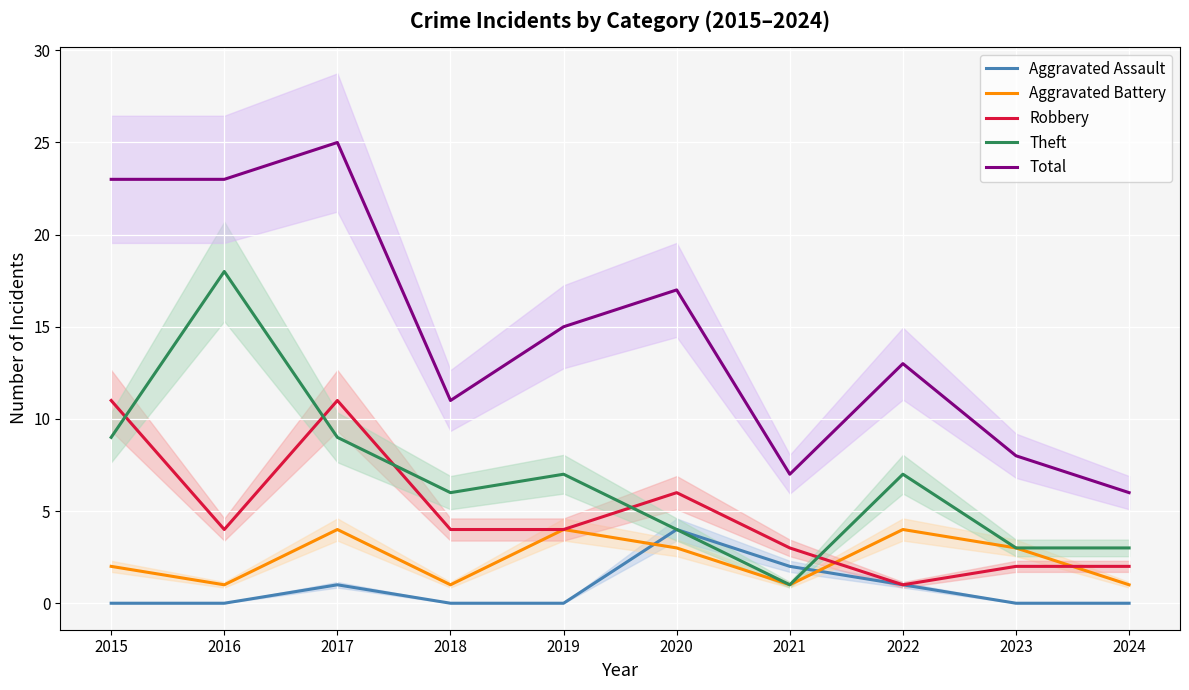

How many interior local peaks does the Robbery series have?

2